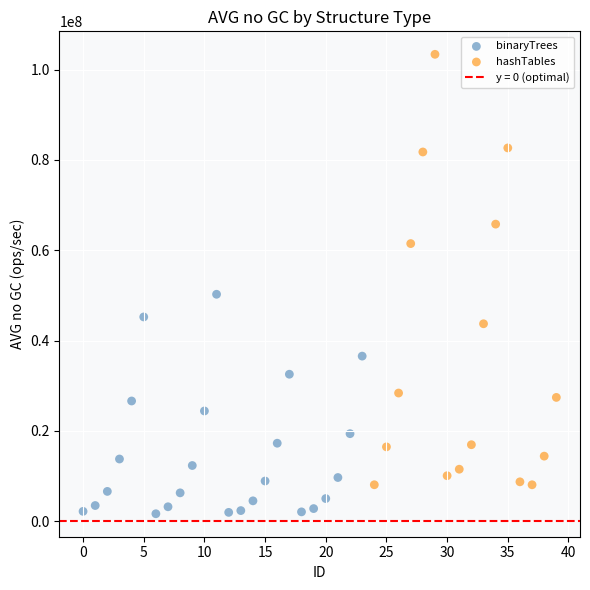

Which series has the largest Y range (max minus min)?

hashTables